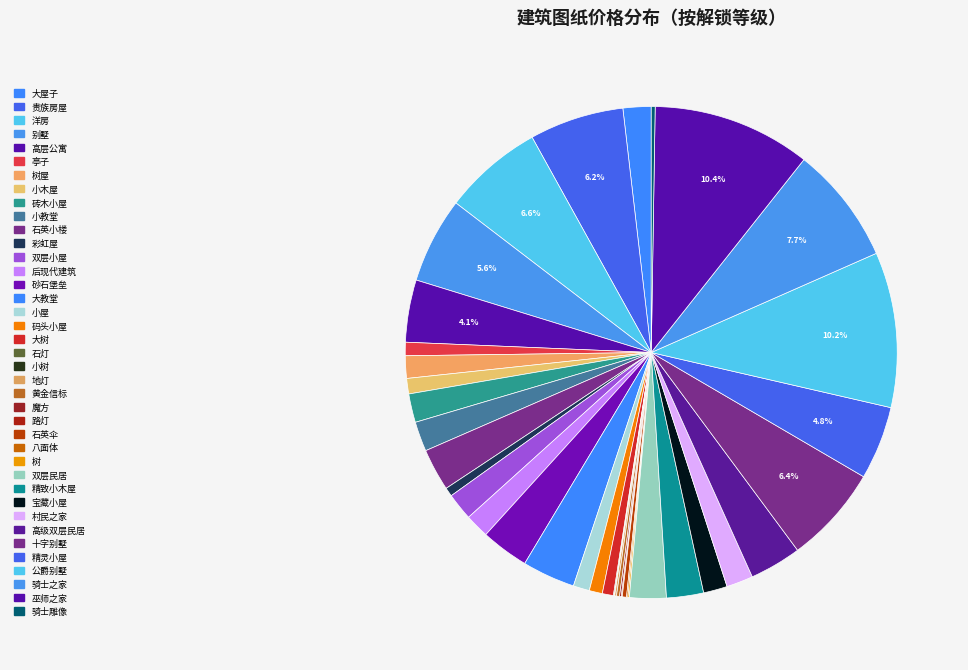

How many segments does this pie chart have?

39